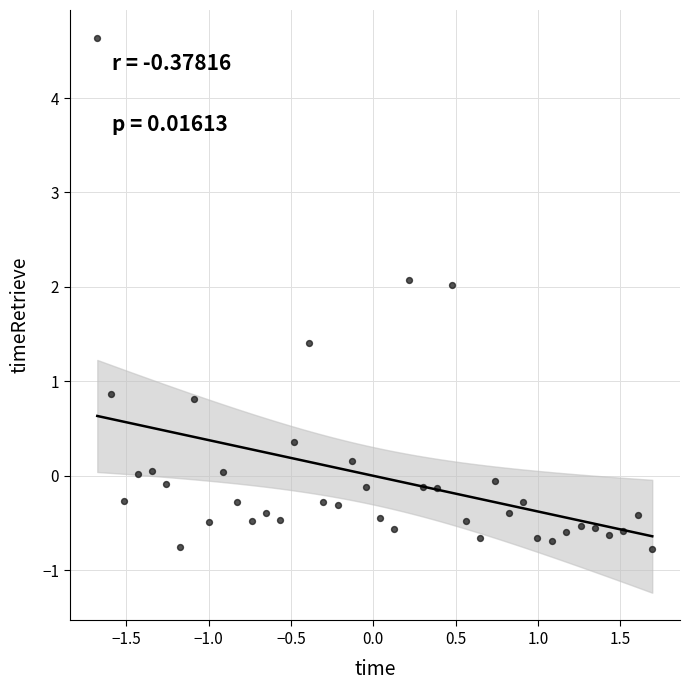

What is the range of Y values (max minus min)?

5.4